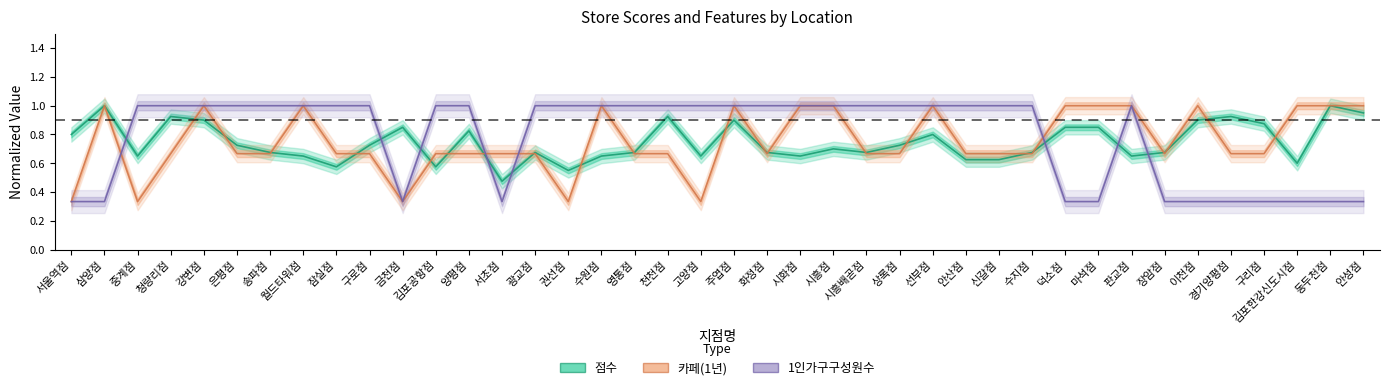

List the labels in order of 점수 value, largest first.

삼양점, 동두천점, 안성점, 청량리점, 천천점, 경기양평점, 강변점, 주엽점, 이천점, 구리점, 금천점, 덕소점, 마석점, 양평점, 서울역점, 선부점, 은평점, 구로점, 상록점, 시흥점, 송파점, 광교점, 영통점, 화정점, 시흥배곧점, 수지점, 장암점, 중계점, 월드타워점, 수원점, 고양점, 시화점, 판교점, 안산점, 신갈점, 김포한강신도시점, 잠실점, 김포공항점, 권선점, 서초점